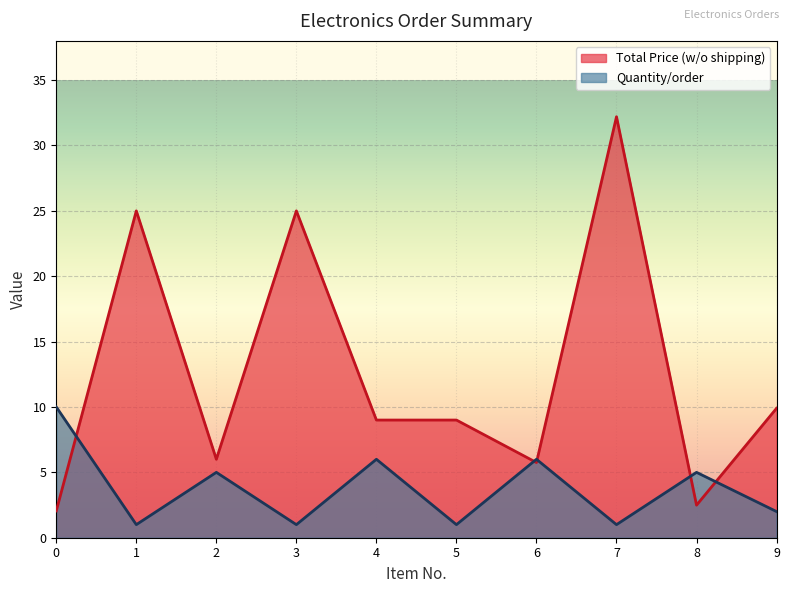

How many lines are shown in the chart?

2